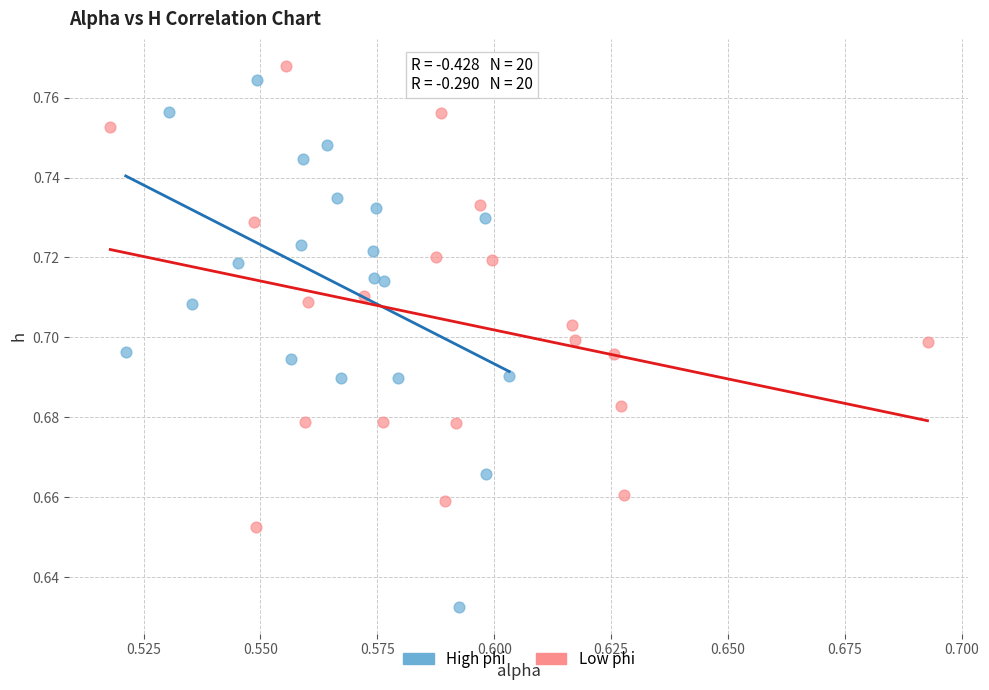

Which series has the largest Y range (max minus min)?

High phi